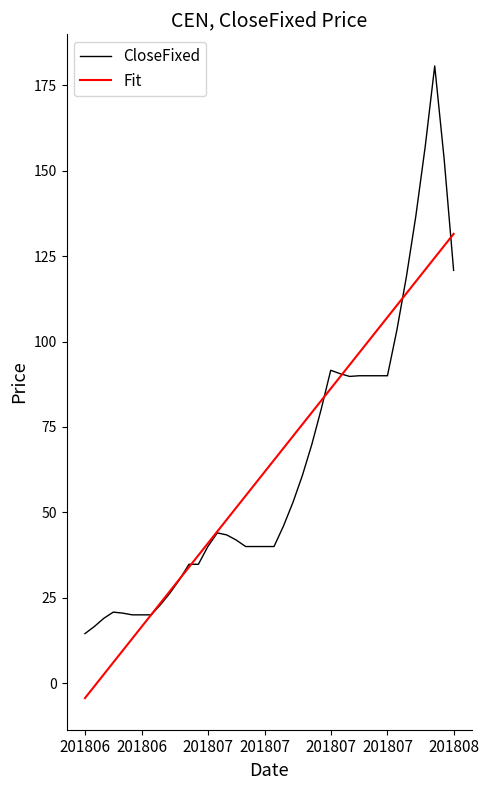

List the series in order of their peak value, highest first.

CloseFixed, Fit